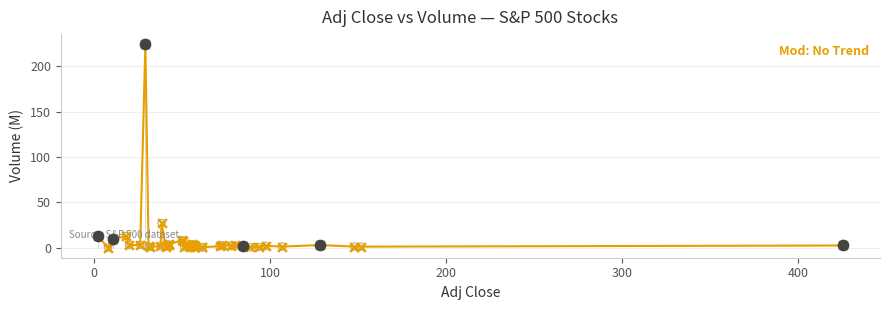

What is the difference between the maximum and minimum values?

224.3